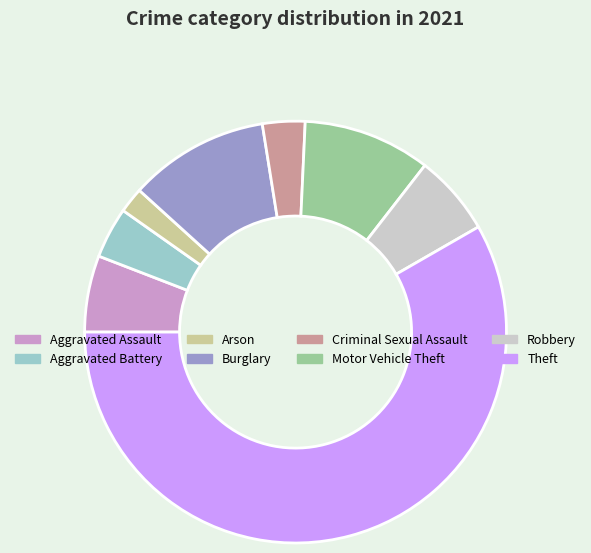

Which slice represents more than half of the pie?

Theft